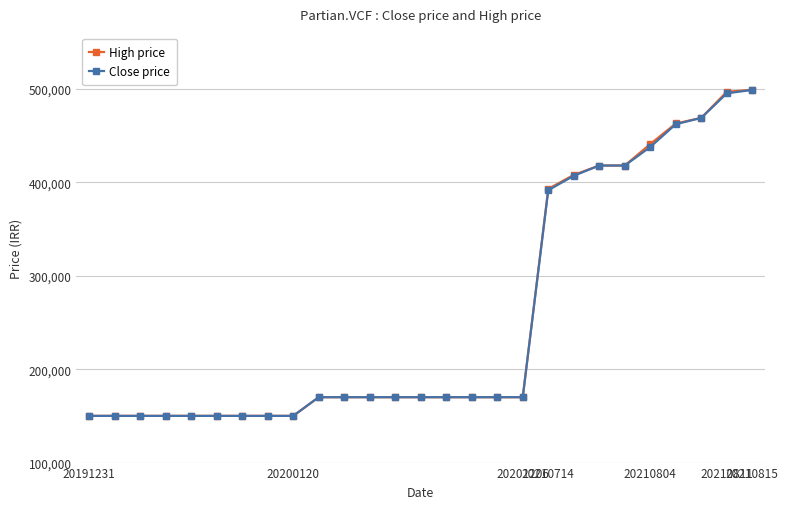

At how many categories does at least one series exceed 259602?

9